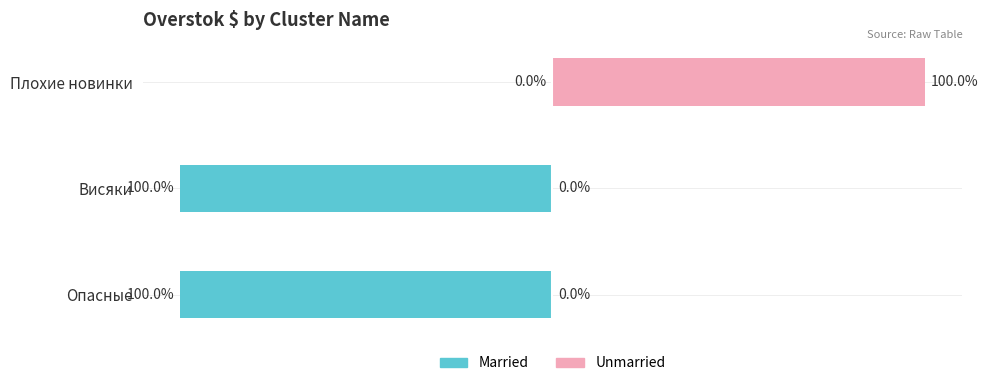

What is the maximum value shown in the chart?

100